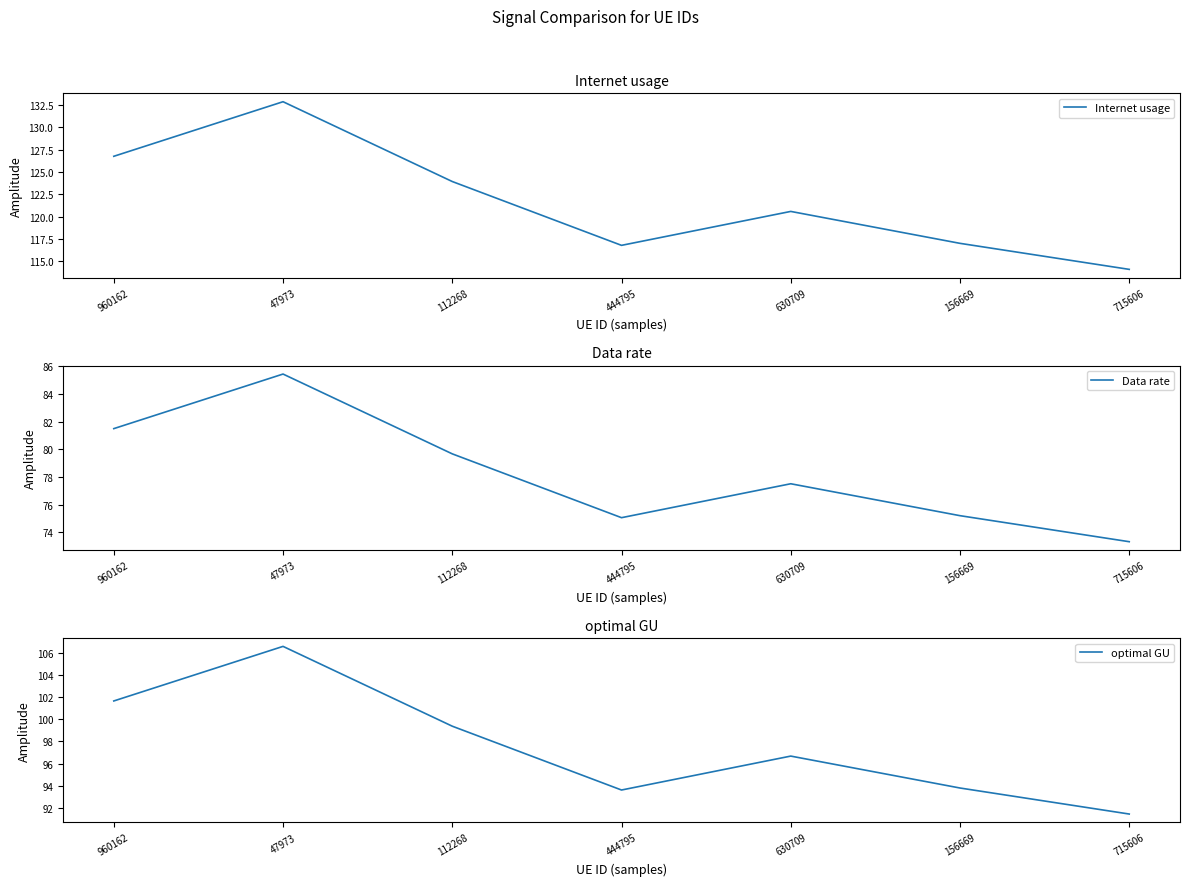

Reading right to left, extract all data points from this chart.

Internet usage: 715606=114.1	156669=117.0	630709=120.6	444795=116.8	112268=123.9	47973=132.9	960162=126.8
Data rate: 715606=73.3	156669=75.2	630709=77.5	444795=75.1	112268=79.7	47973=85.4	960162=81.5
optimal GU: 715606=91.5	156669=93.8	630709=96.7	444795=93.6	112268=99.4	47973=106.6	960162=101.6